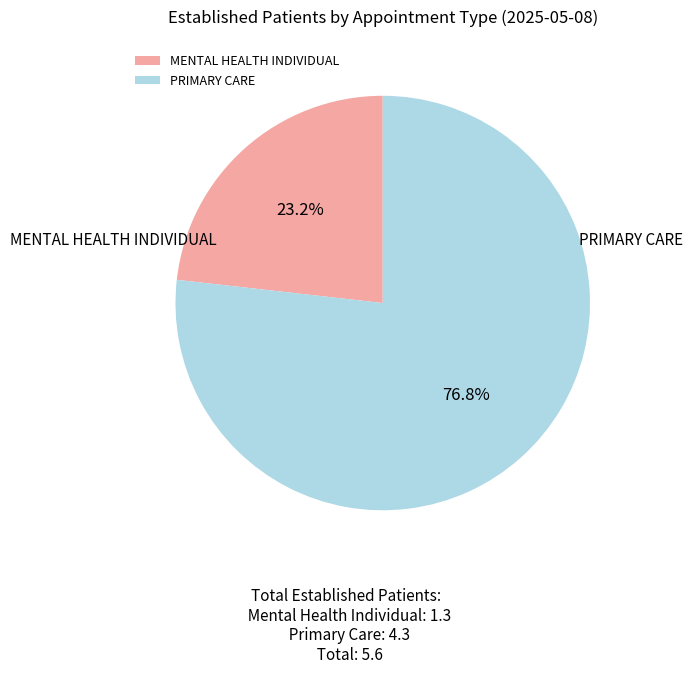

The PRIMARY CARE slice represents 66% of the pie. True or false?

False